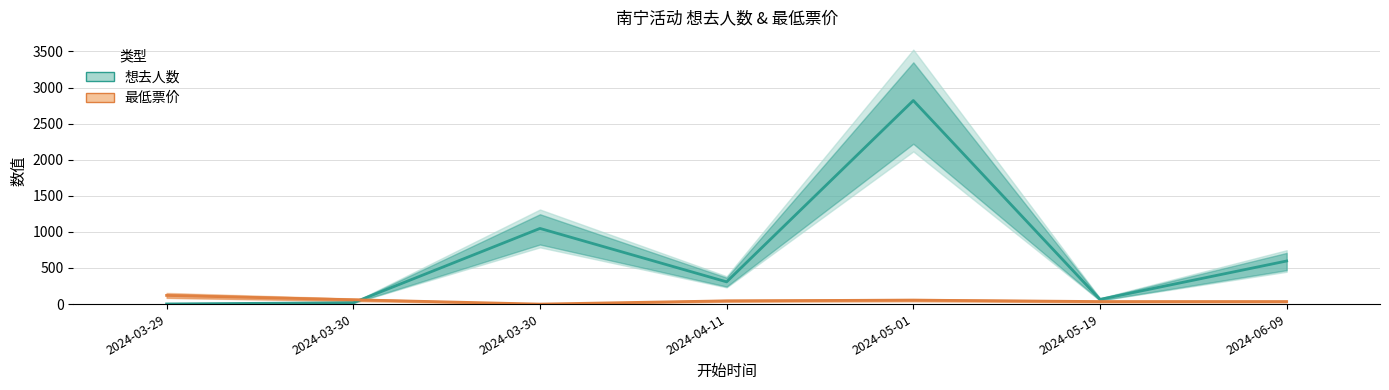

Which series has the largest total across all categories?

想去人数